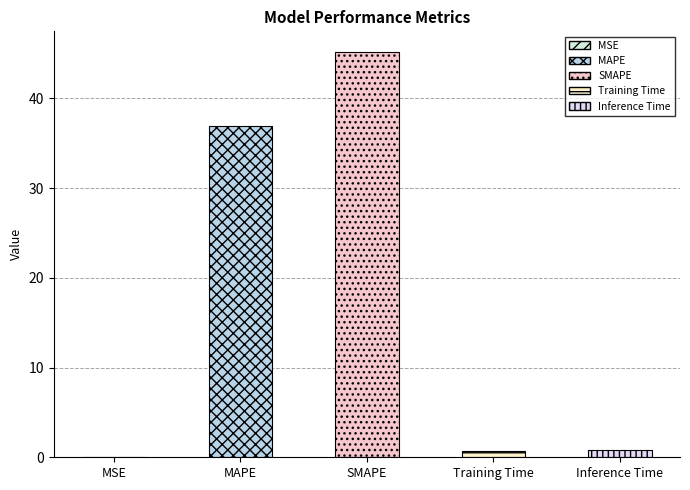

What position from the left is MAPE?

2